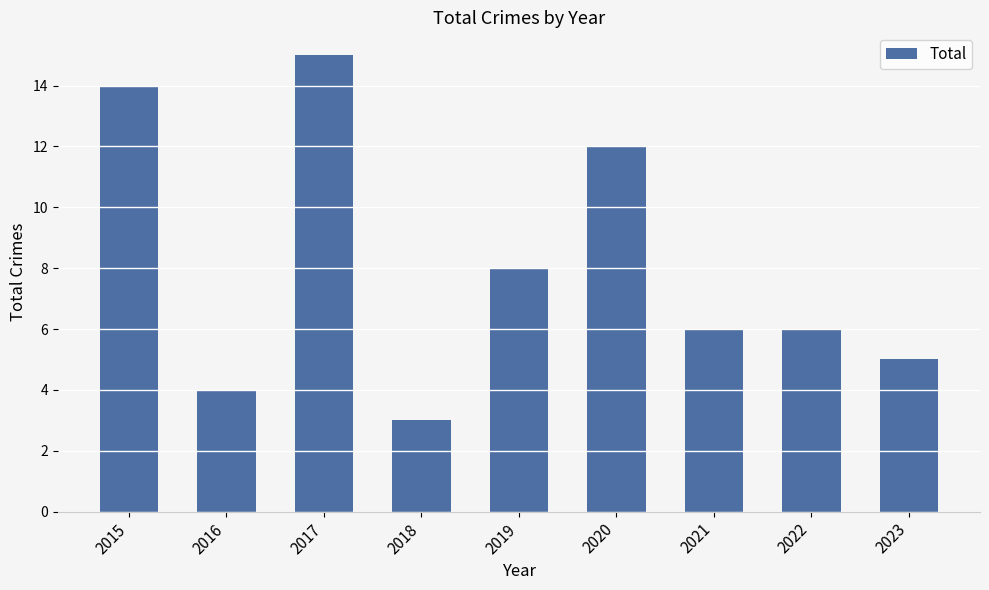

What is the minimum value shown in the chart?

3